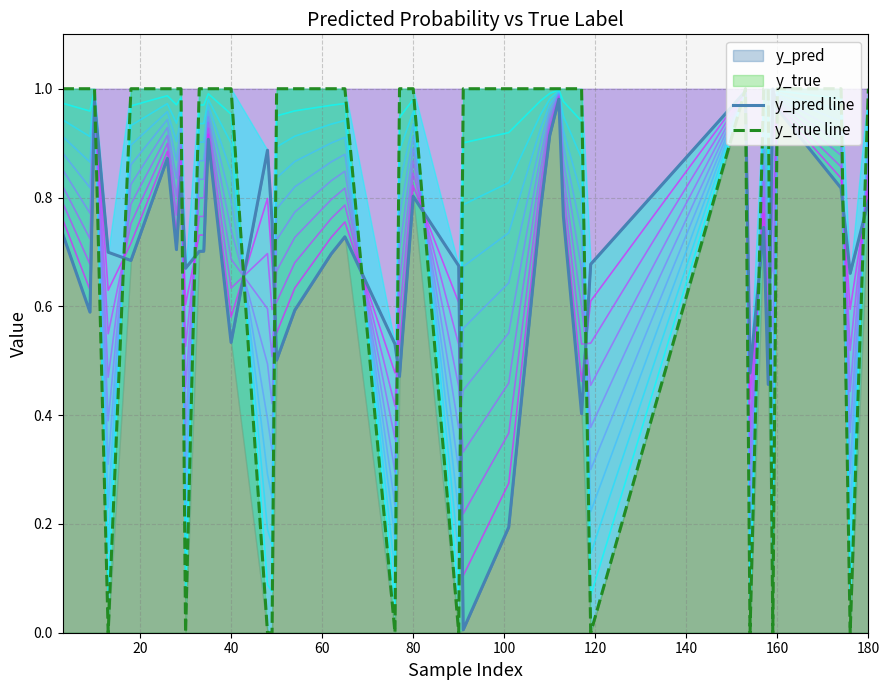

Rank the series by their average value, from lowest to highest.

y_pred line, y_true line